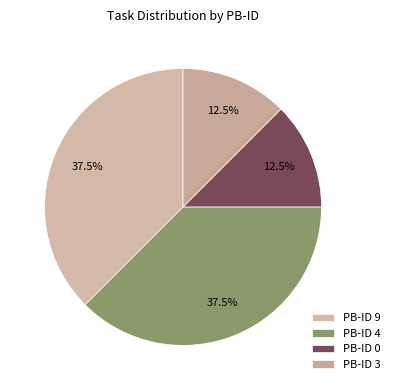

Do PB-ID 4 and PB-ID 9 together represent more than half of the pie?

Yes